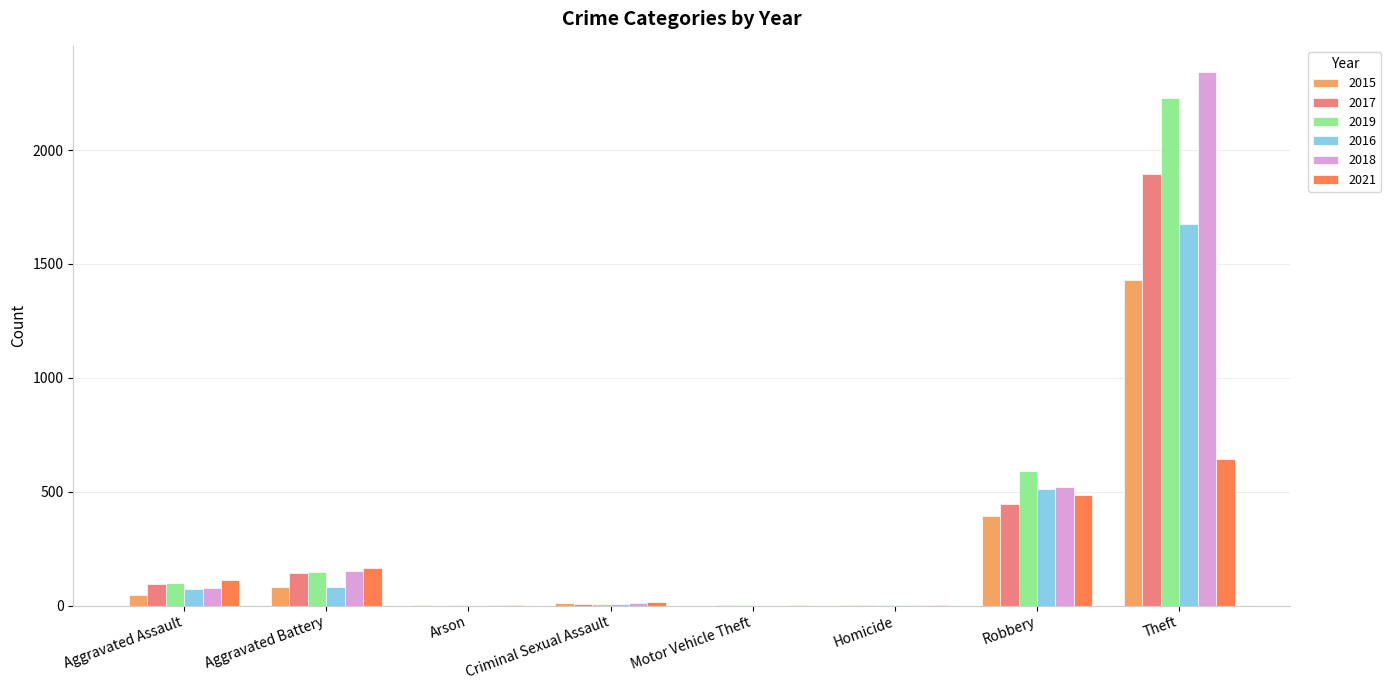

What is the highest value of the 2016 series?

1676